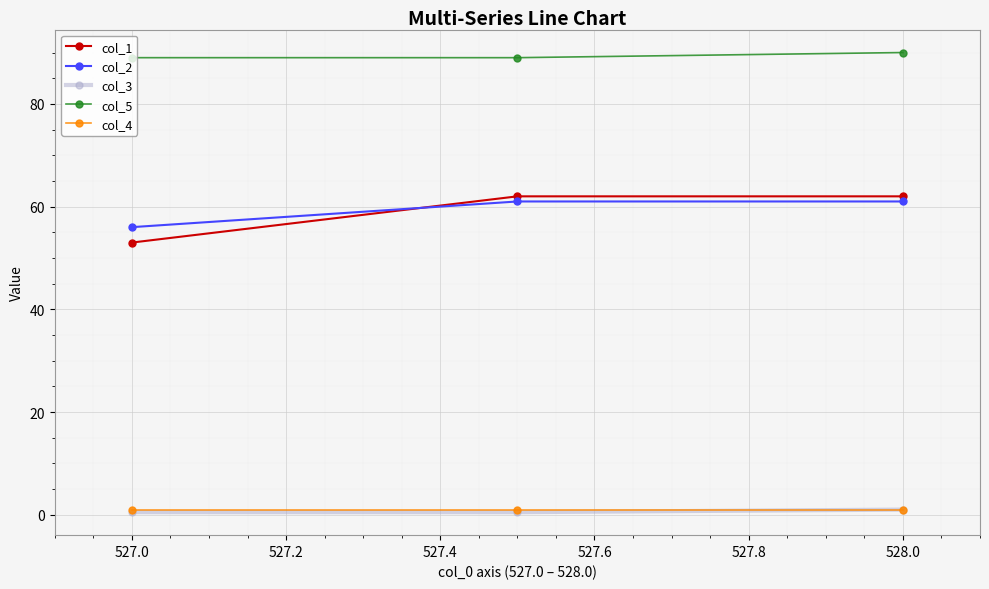

What is the highest value of the col_2 series?

61.0